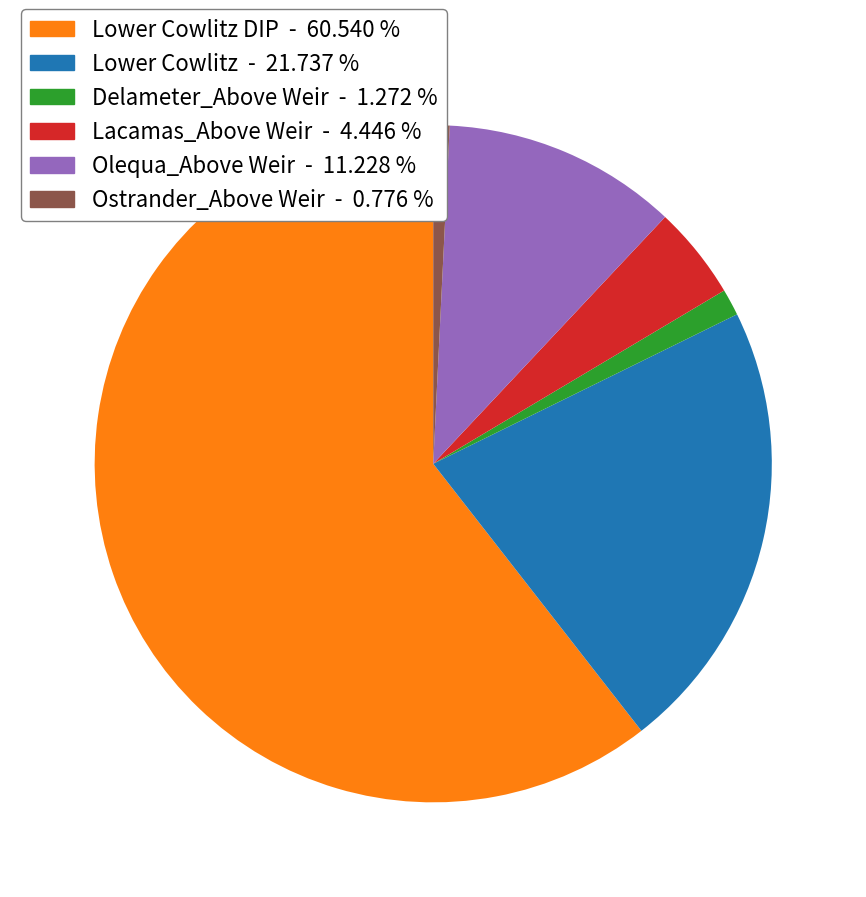

Which slice is the largest?

Lower Cowlitz DIP - 60.540 %